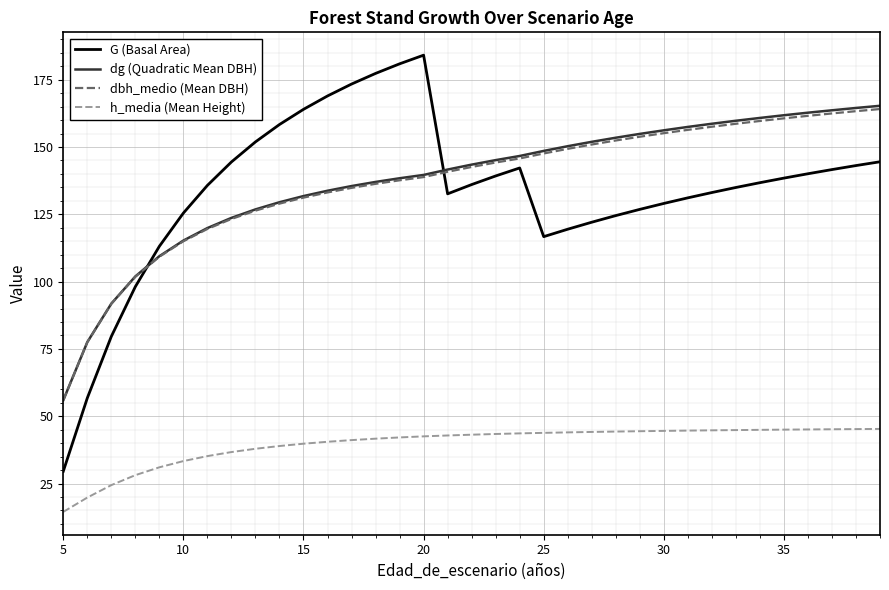

Which series has the largest range (max minus min)?

G (Basal Area)